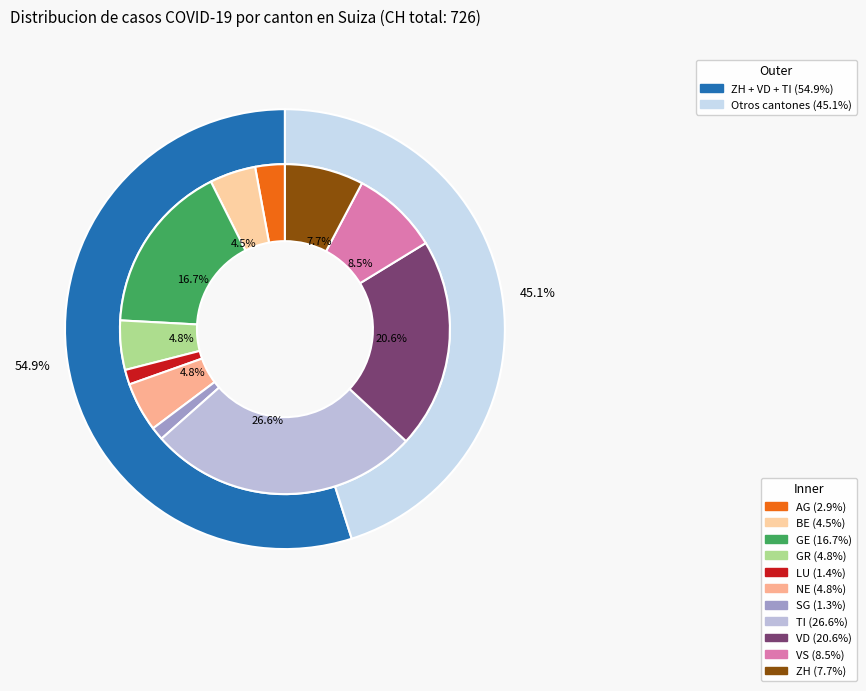

How many segments does this pie chart have?

11